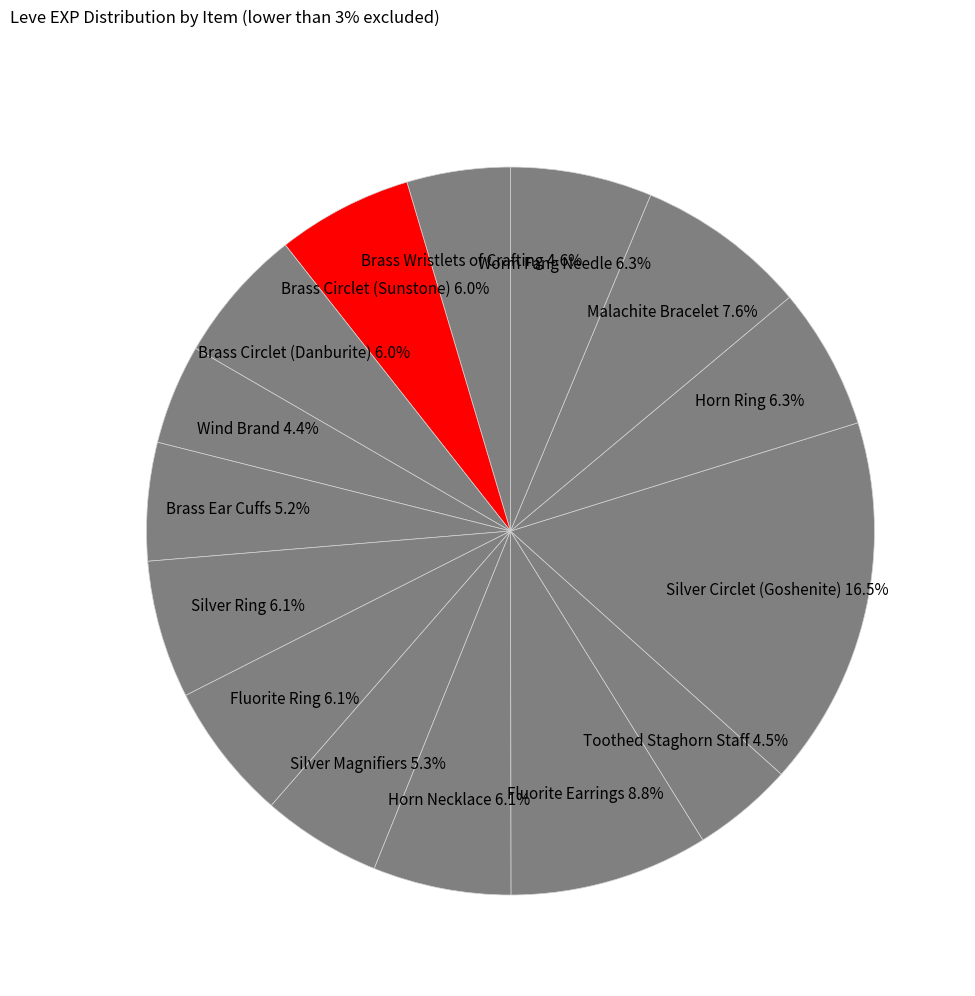

Do Malachite Bracelet and Horn Ring together represent more than half of the pie?

No